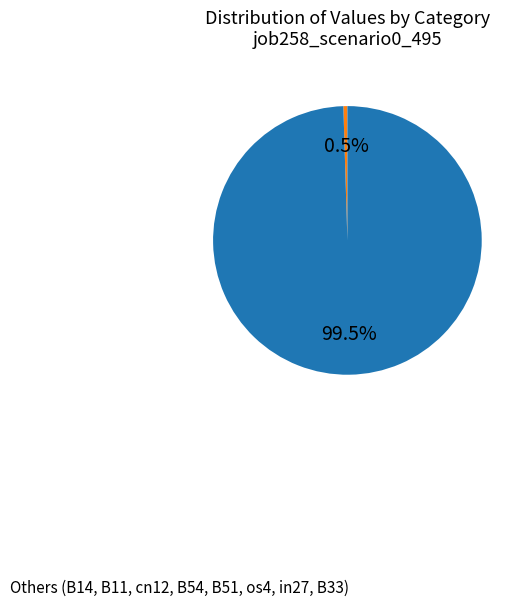

Is there any slice that represents more than half of the pie?

Yes